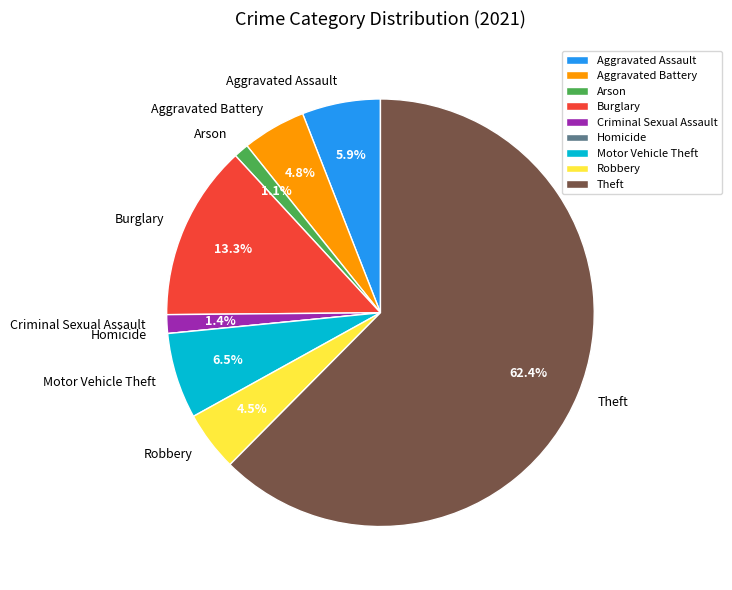

Which slice is the largest?

Theft